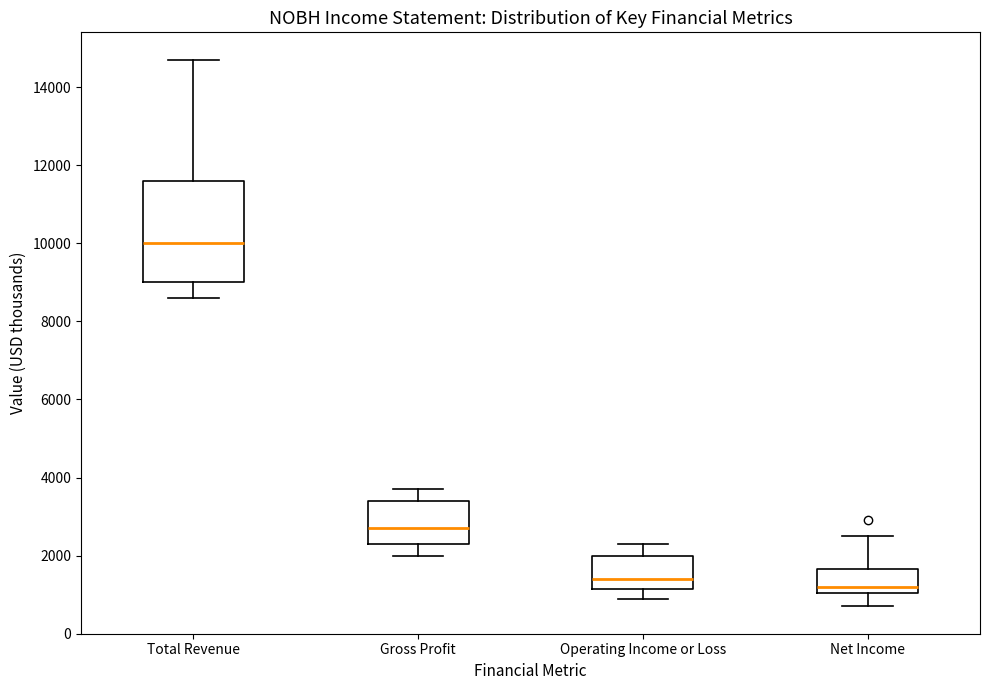

Reading left to right, read every box against the y-axis: the position of its median line, the range the box covers, and the ends of its whiskers. The values are not printed on the chart, so give them approximately, as read against the axis.

Total Revenue: median 10000, box 9000 to 11600, whiskers 8600 to 14800
Gross Profit: median 2800, box 2400 to 3400, whiskers 2000 to 3800
Operating Income or Loss: median 1400, box 1200 to 2000, whiskers 1000 to 2400
Net Income: median 1200, box 1000 to 1600, whiskers 800 to 2600